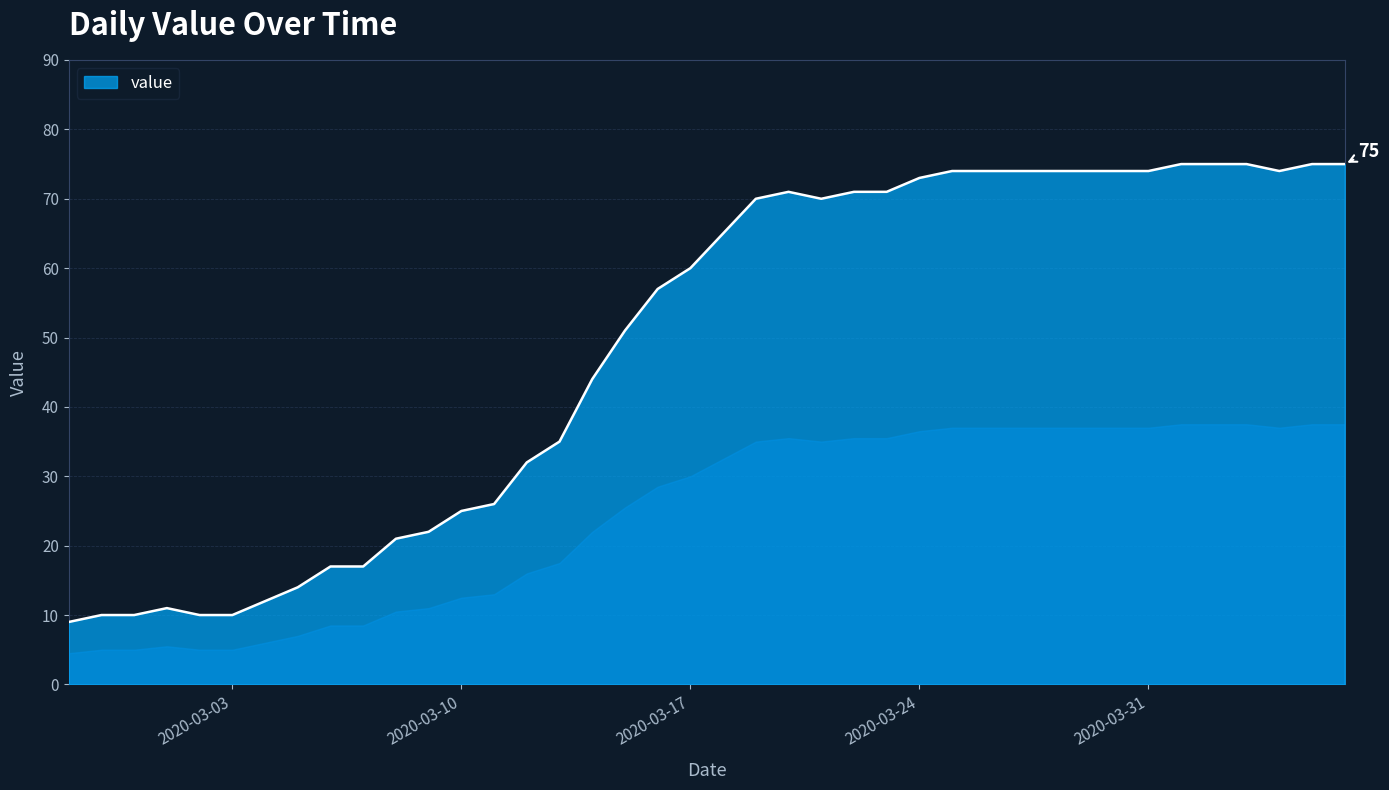

What is the greatest value displayed?

75